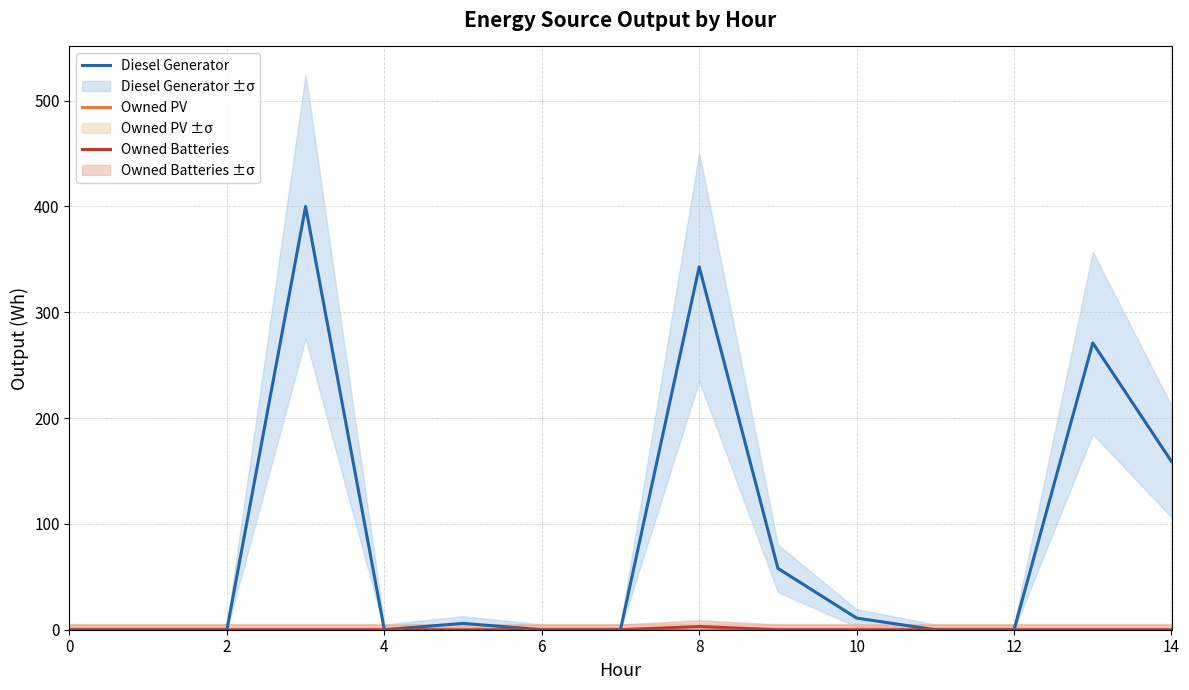

Is it true that Owned PV equals 0 at 10?

True